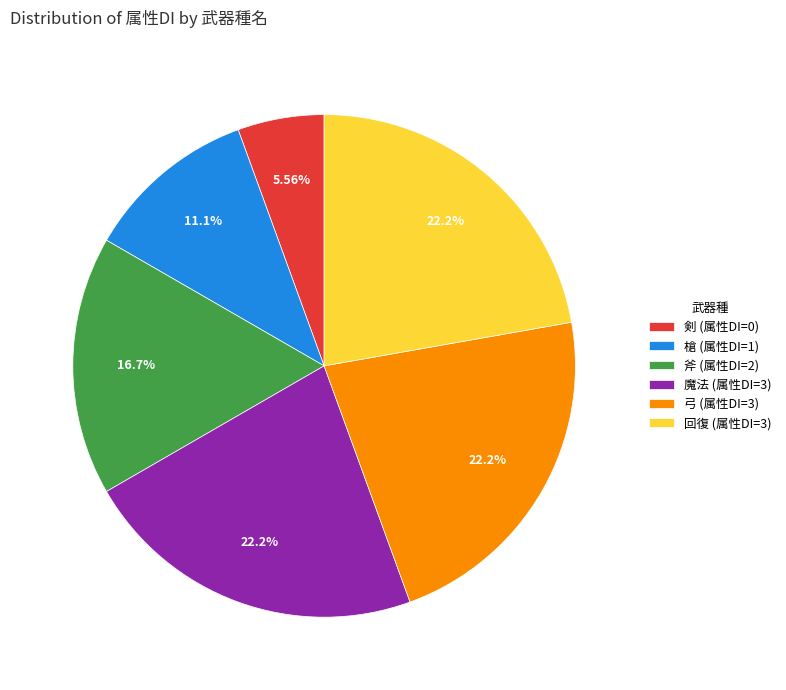

Is there a majority slice in this chart?

No